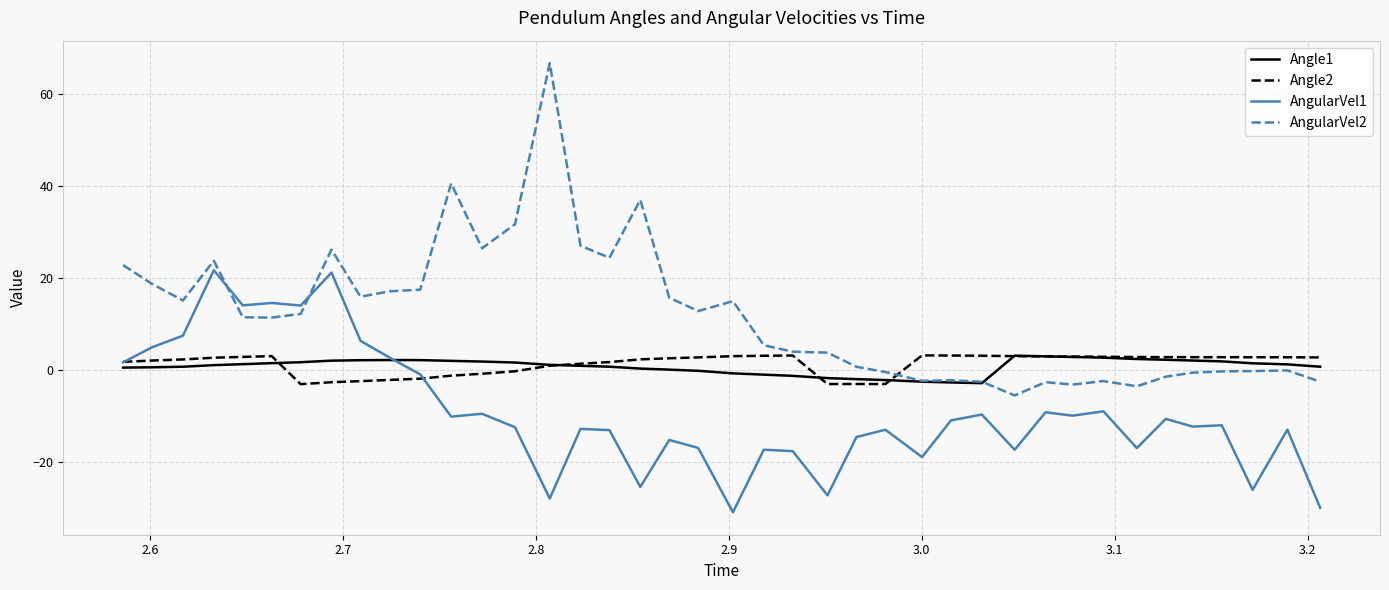

How many lines are shown in the chart?

4